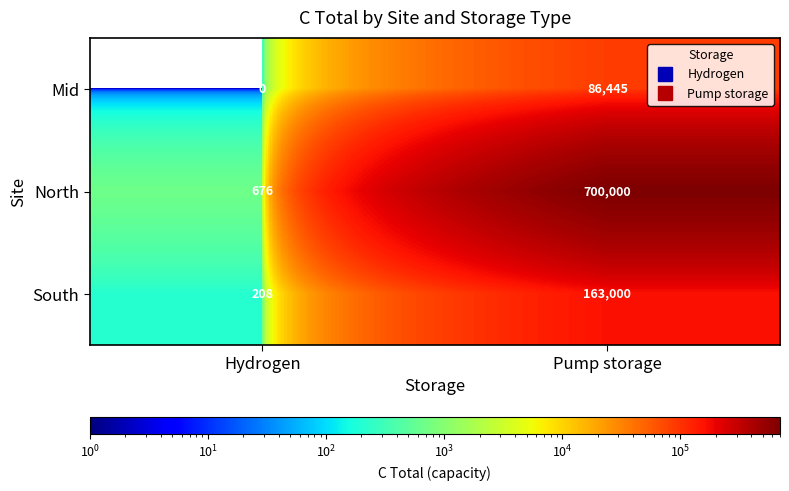

Which series has the largest total across all categories?

North